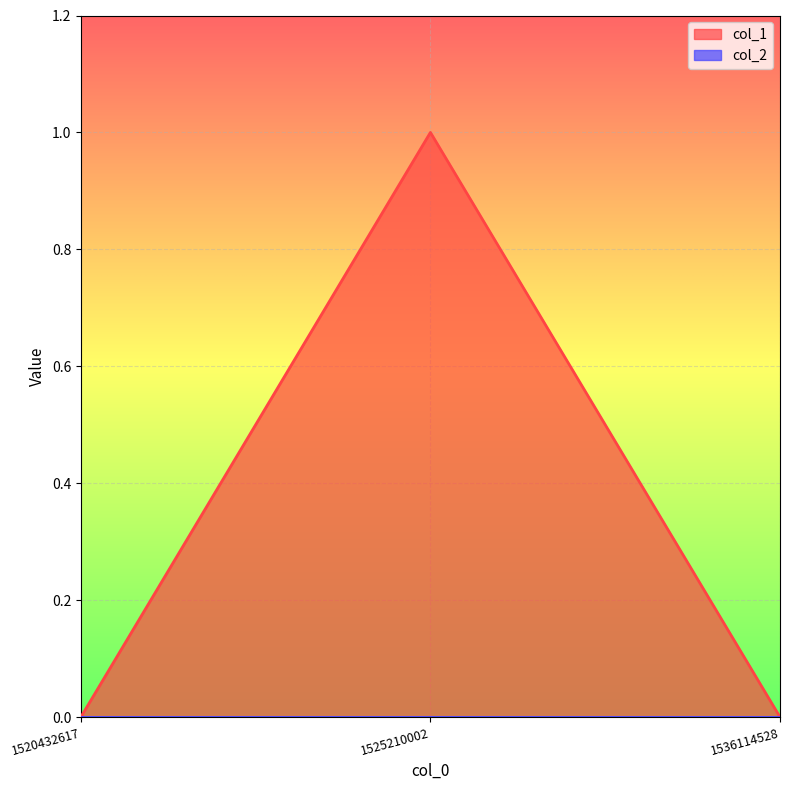

Which label corresponds to the largest value in the chart?

1525210002